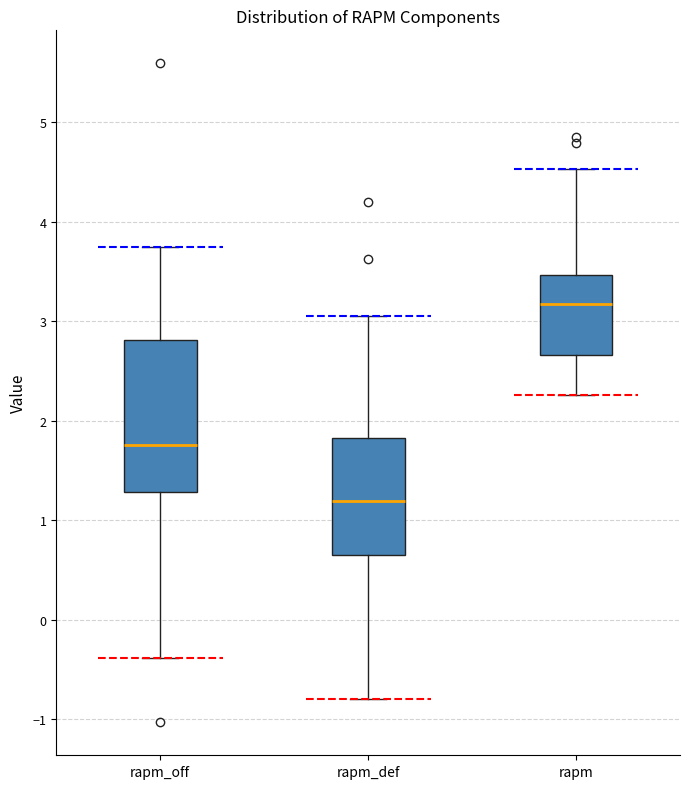

Reading left to right, transcribe this box plot: for each box, give where its median line is, the range the box spans, and where its two whiskers end, as read against the y-axis. The values are not printed on the chart, so give them approximately, as read against the axis.

rapm_off: median 1.8, box 1.3 to 2.8, whiskers -0.4 to 3.7
rapm_def: median 1.2, box 0.7 to 1.8, whiskers -0.8 to 3.1
rapm: median 3.2, box 2.7 to 3.5, whiskers 2.3 to 4.5